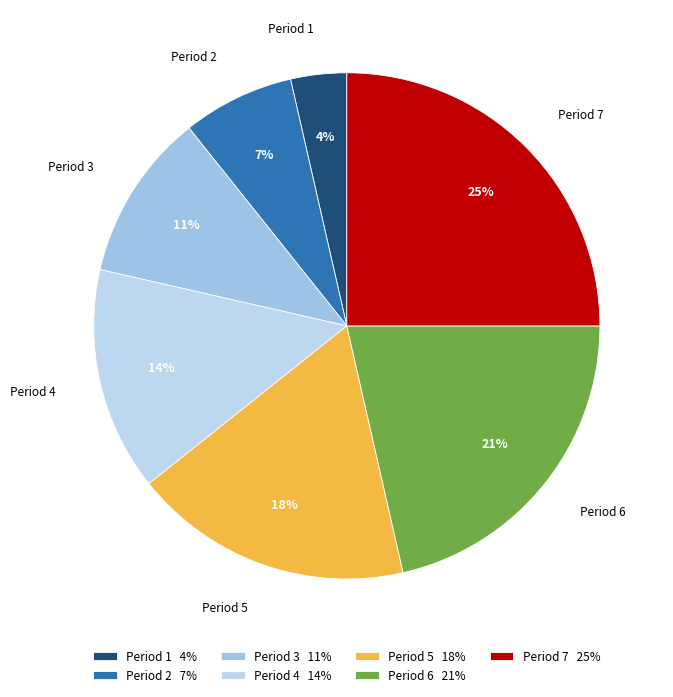

Count the number of slices in the pie.

7